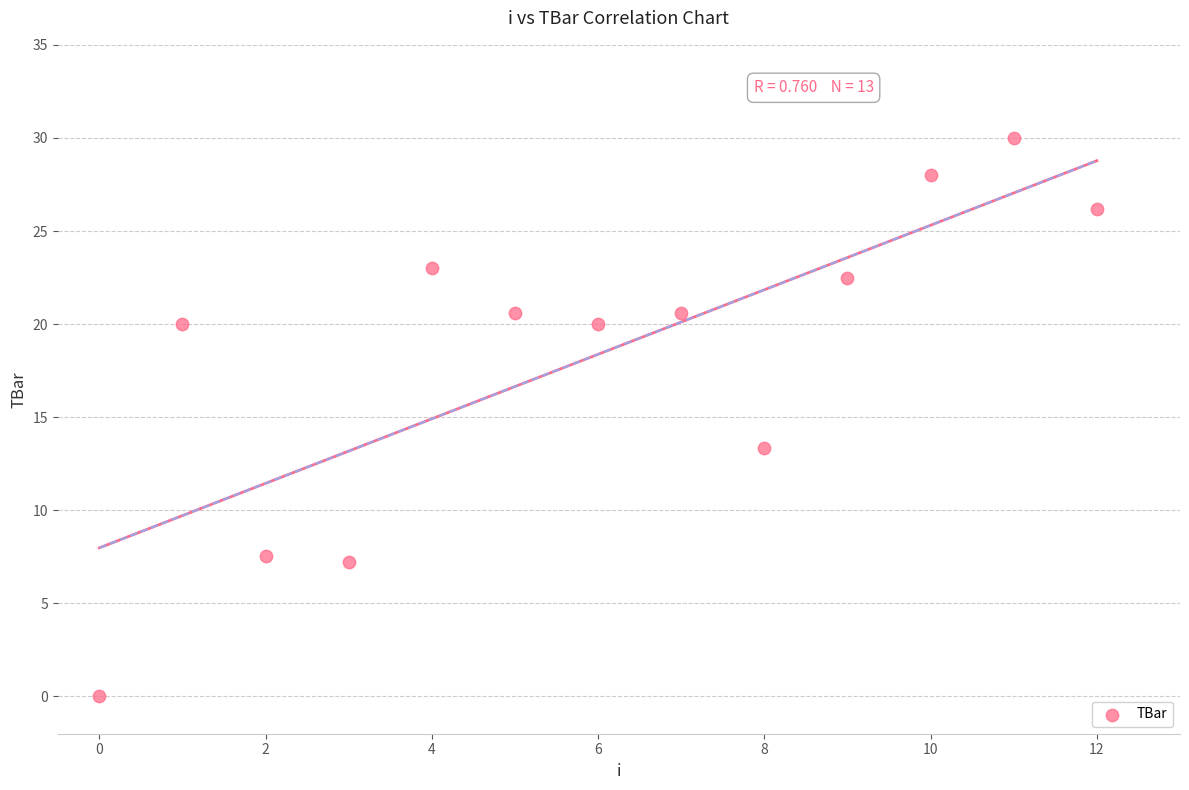

What Y value in the scatter plot is closest to 15?

13.3